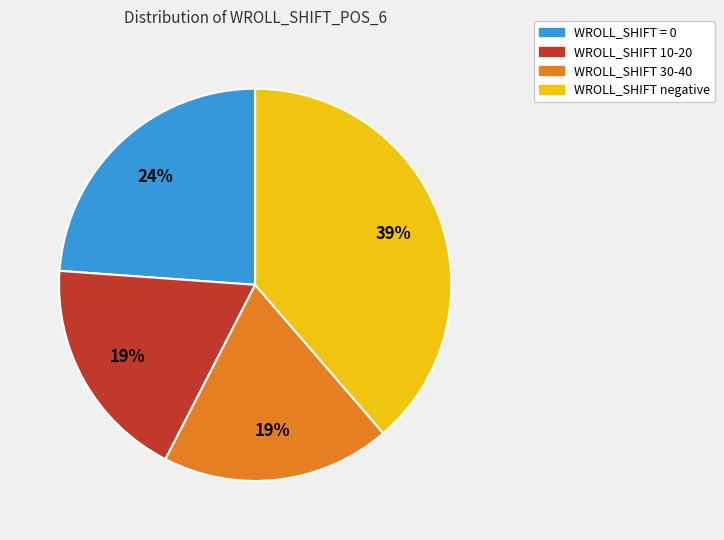

Which category has the biggest portion of the pie?

WROLL_SHIFT negative